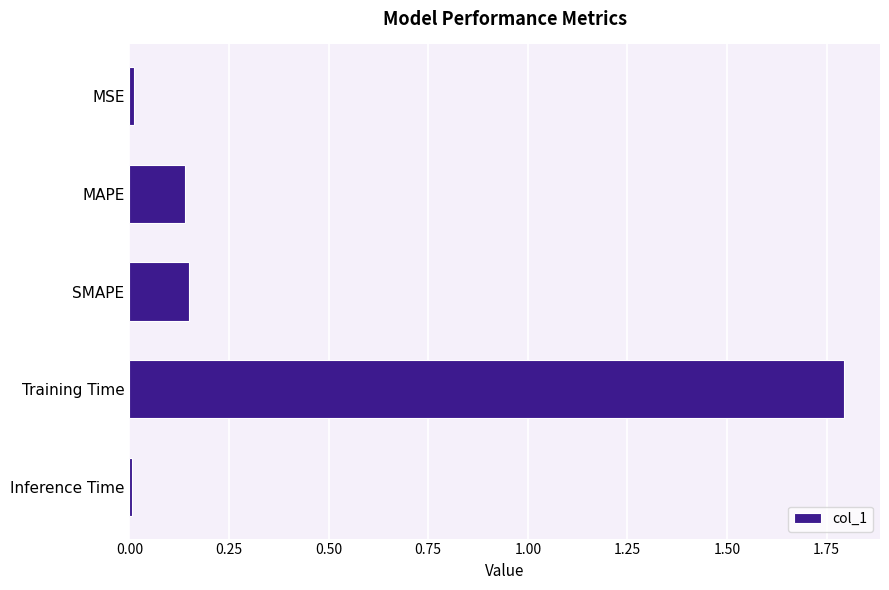

What is the label of the 2nd bar from the bottom?

Training Time